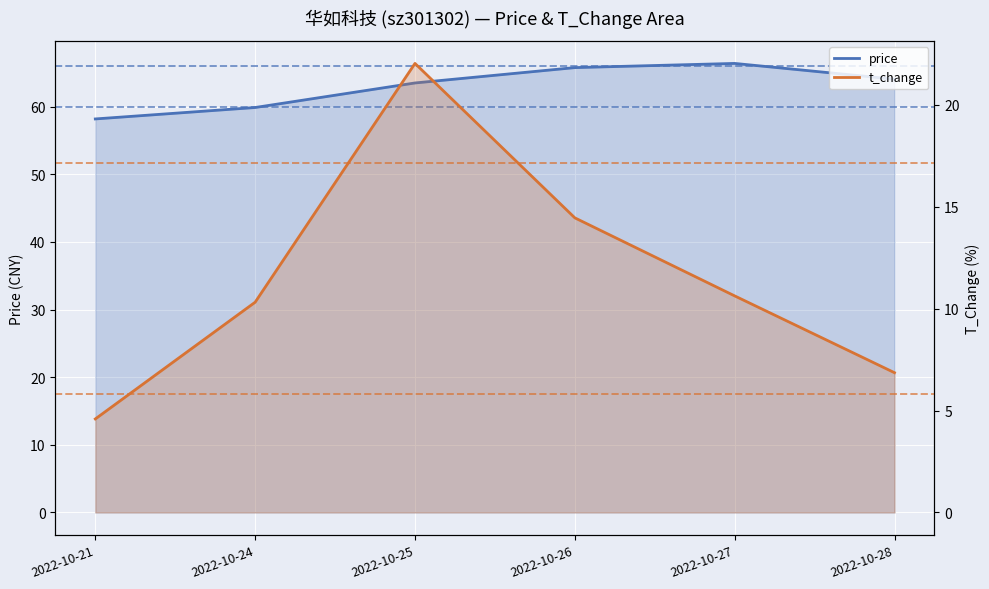

How many data points in price are less than 64?

3